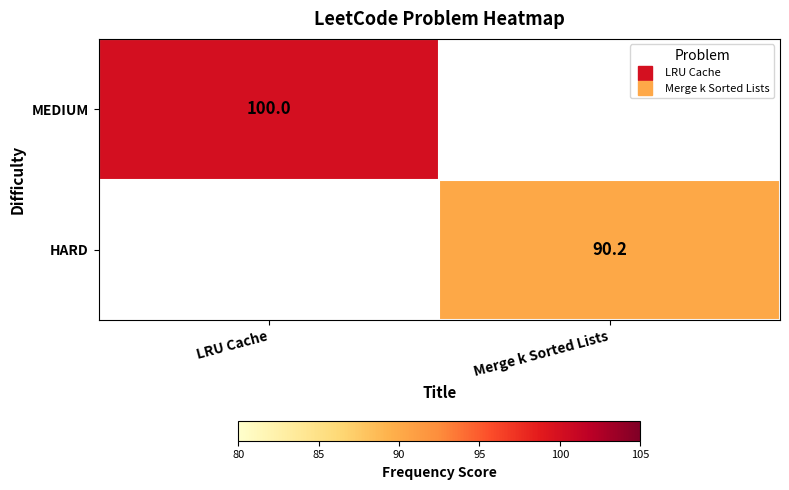

List the series in order of their overall mean, lowest first.

HARD, MEDIUM